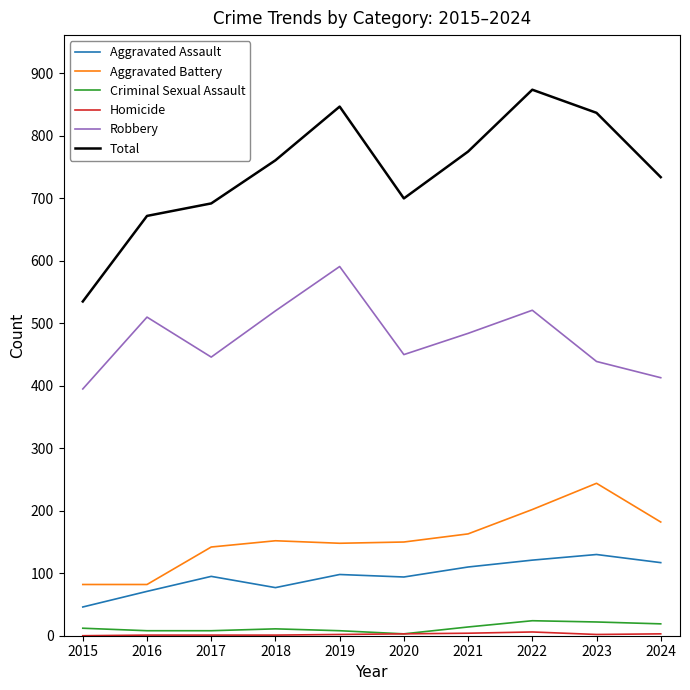

True or false: Total and Robbery intersect in this chart.

False